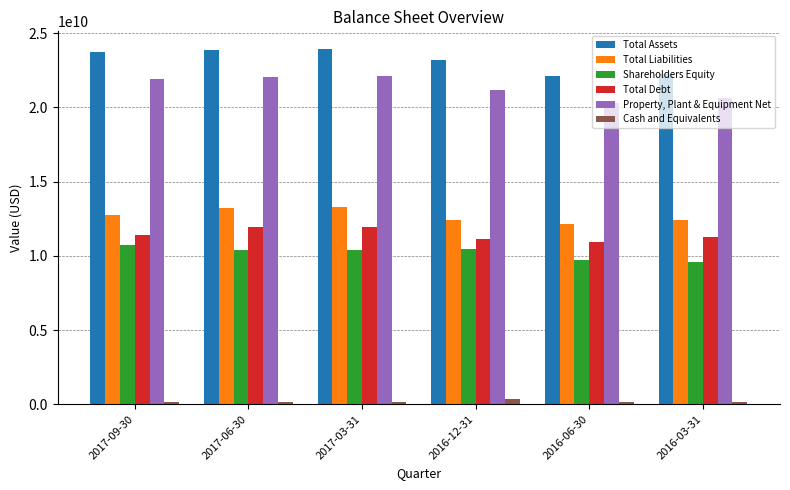

The value of Total Assets at 2017-06-30 is 12013334280. True or false?

False